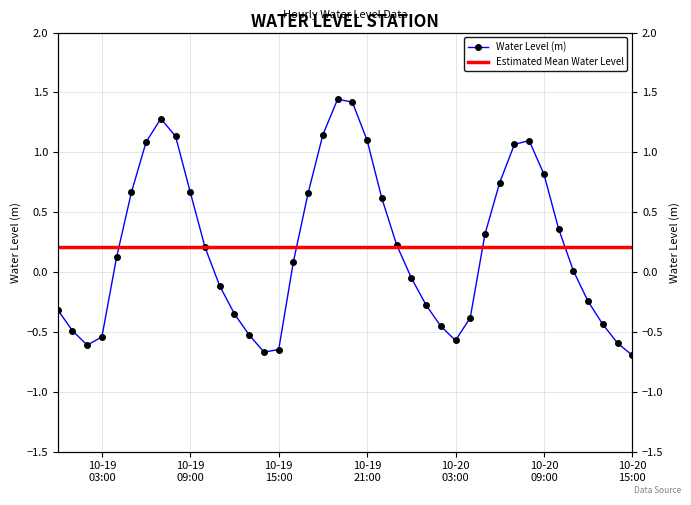

Does the chart have visible grid lines?

Yes